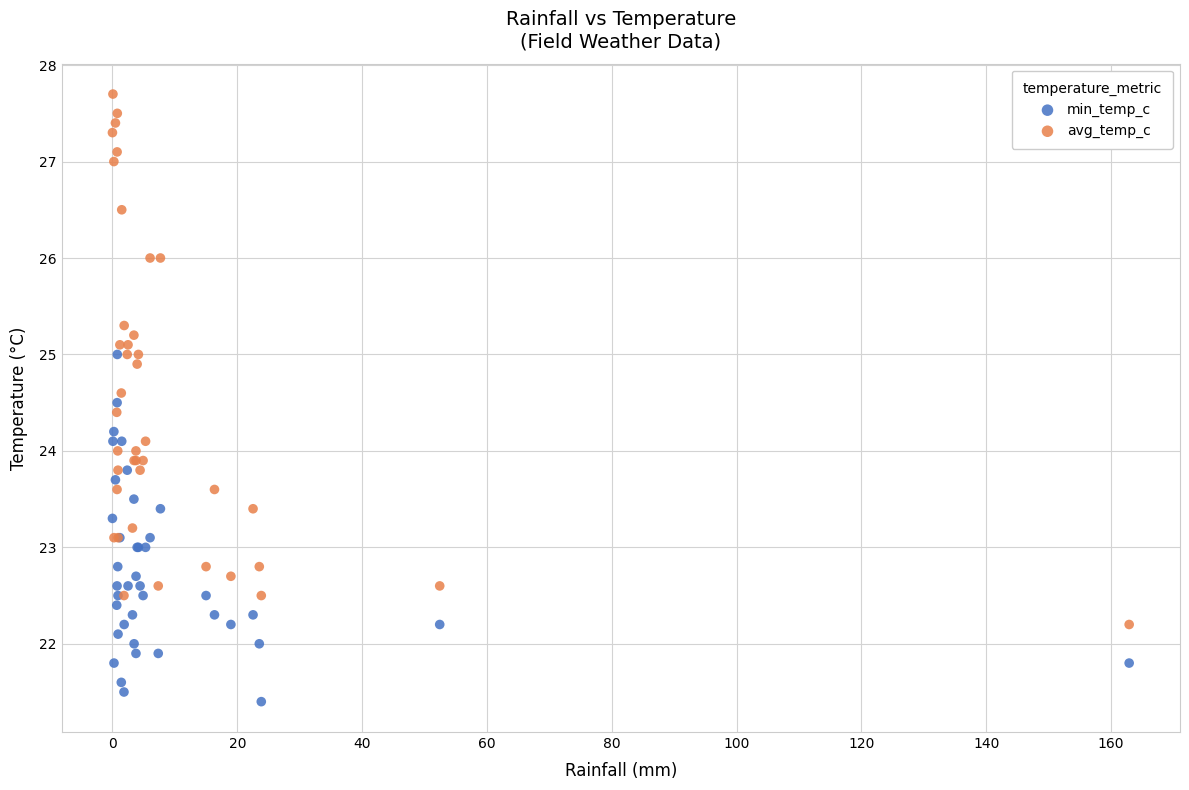

Which series has the largest Y range (max minus min)?

avg_temp_c